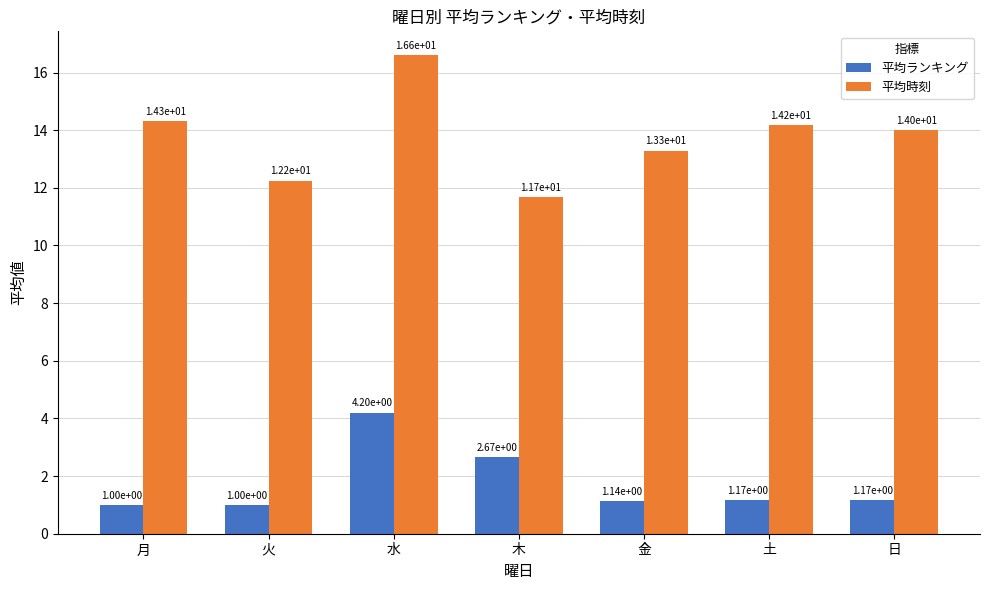

How many bars are there in each group?

2